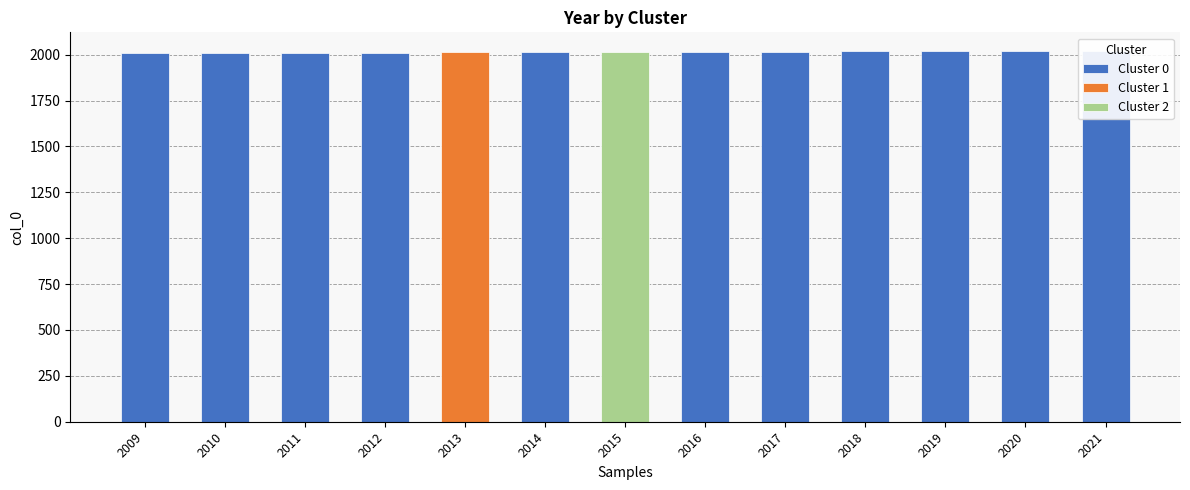

Count the number of categories in the chart.

13